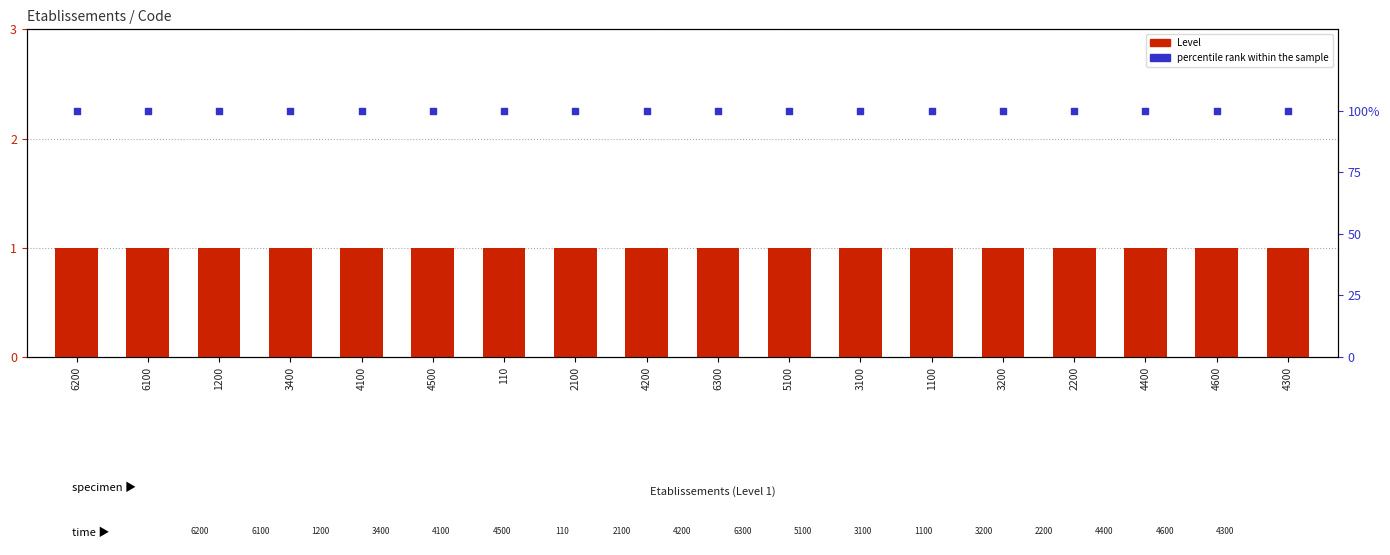

What is the total value across all series at 4100?

101